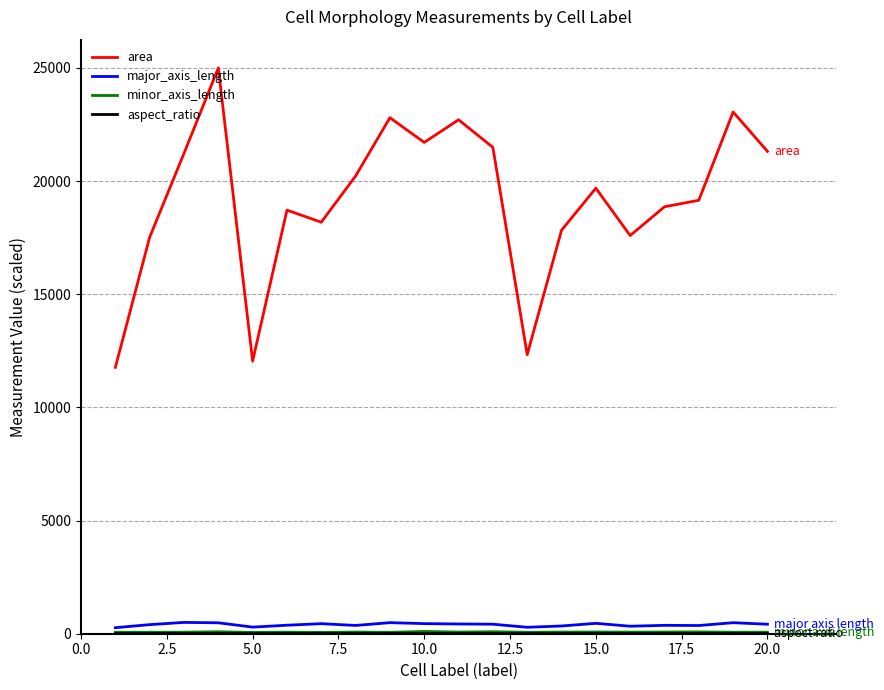

Which series has the largest total across all categories?

area